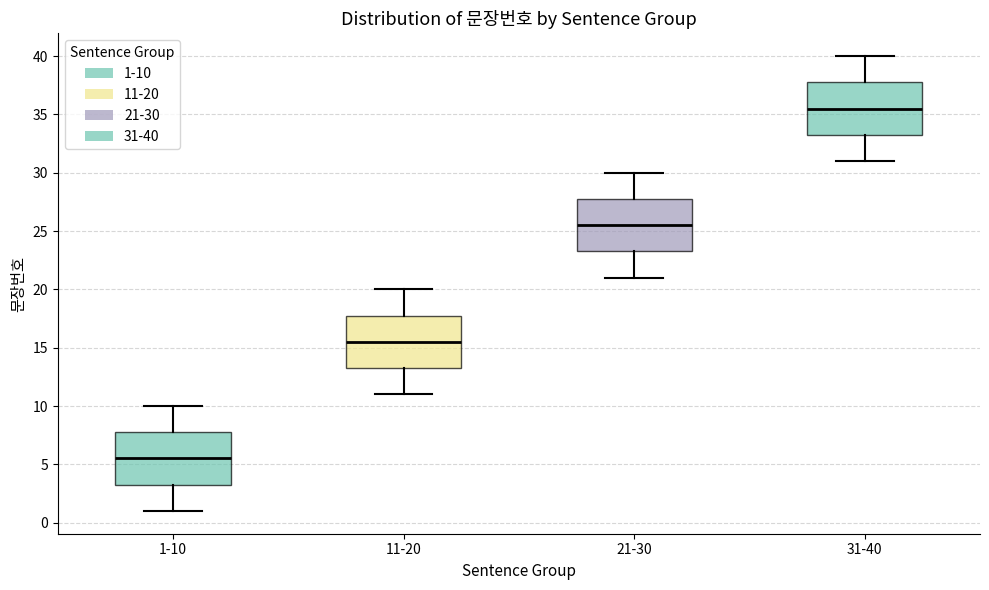

Which box has the highest median line?

31-40